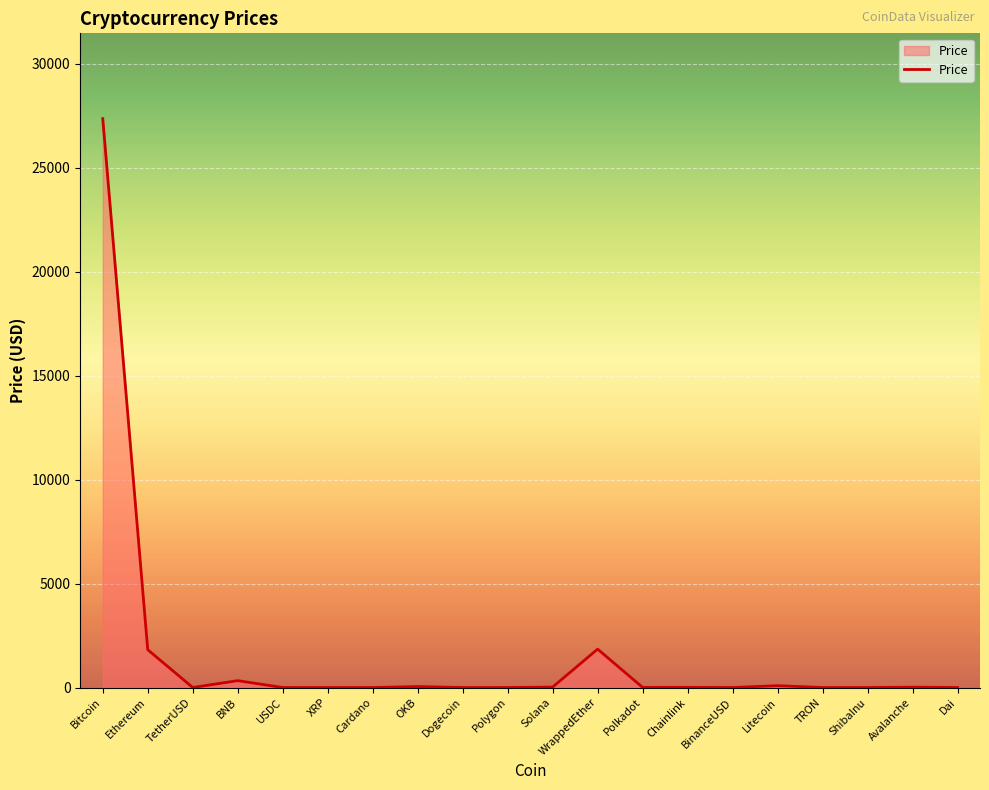

What is the maximum value shown in the chart?

27366.8